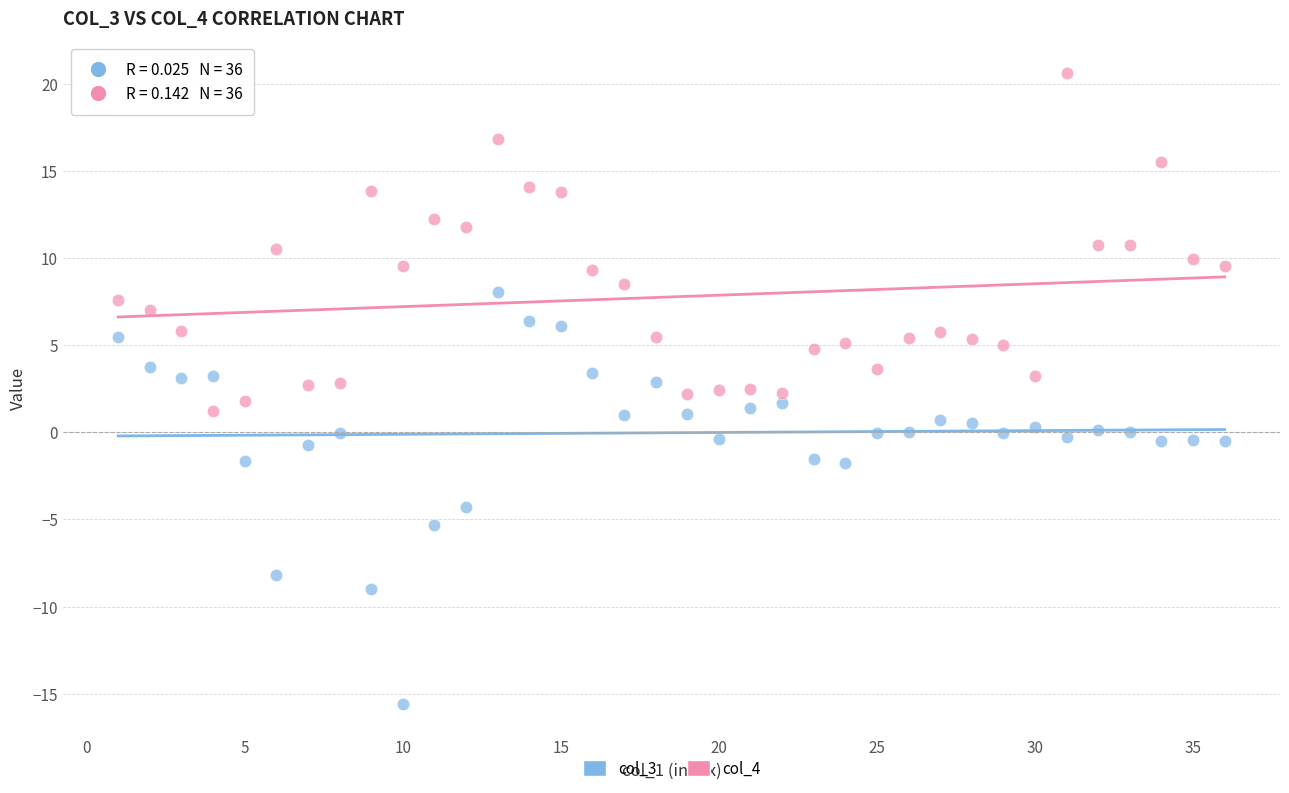

Across all data points, what is the range of X values (max minus min)?

35.0